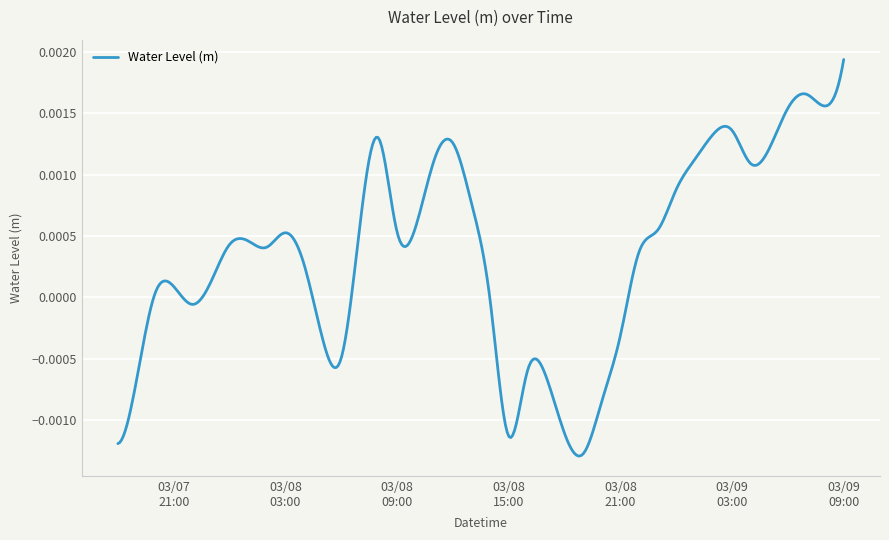

How many interior local valleys (lower than both neighbors) does the data have?

8